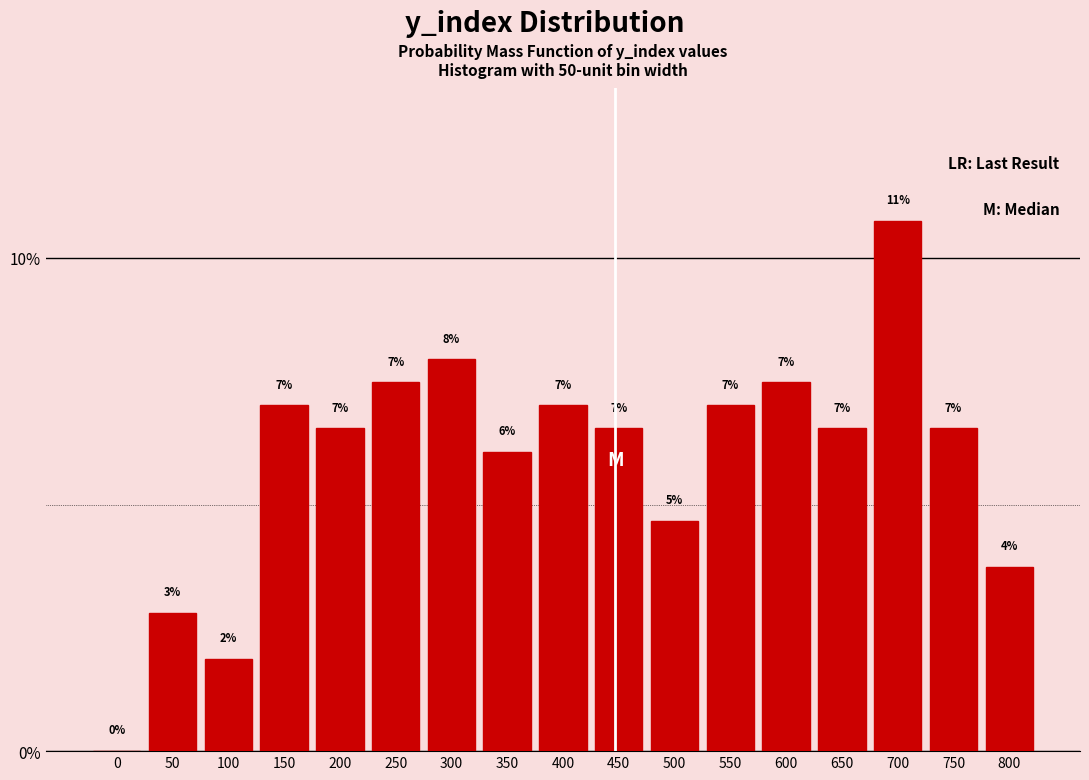

The value at 500 is 7.7. True or false?

False